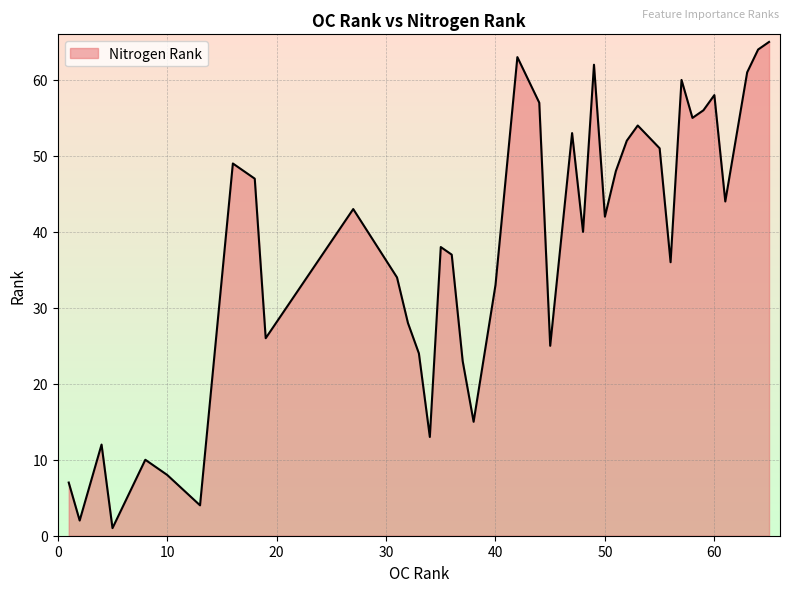

What is the maximum value shown in the chart?

65